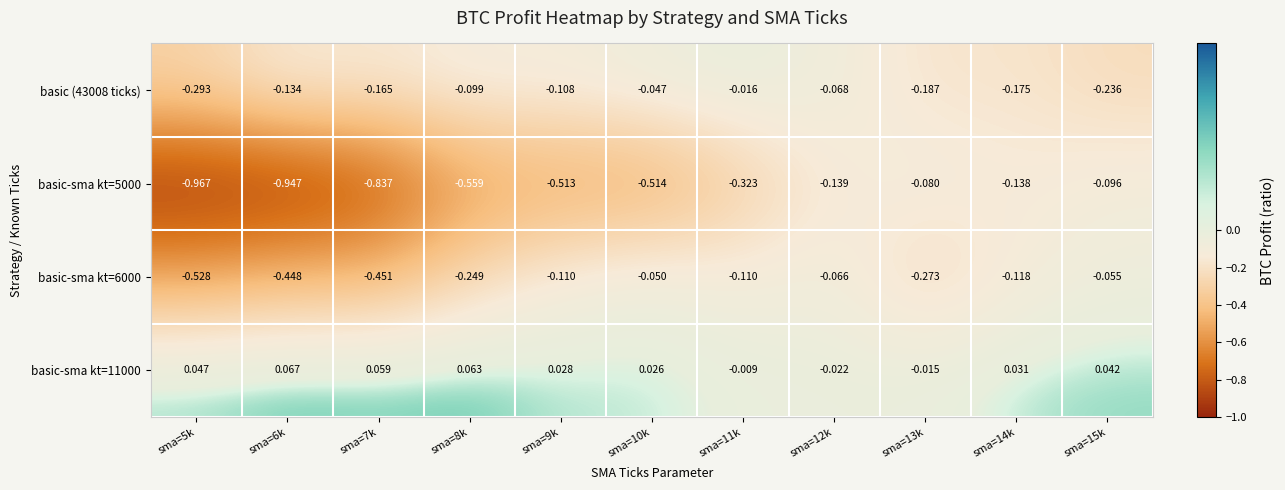

Rank the series by their average value, from lowest to highest.

basic-sma kt=5000, basic-sma kt=6000, basic (43008 ticks), basic-sma kt=11000